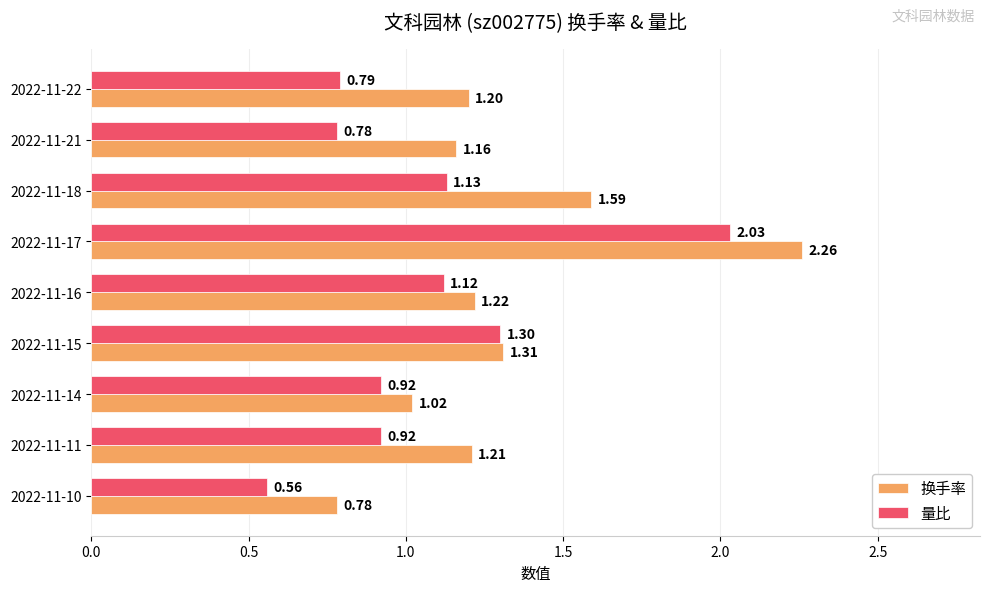

What is the total value across all series at 2022-11-21?

1.9